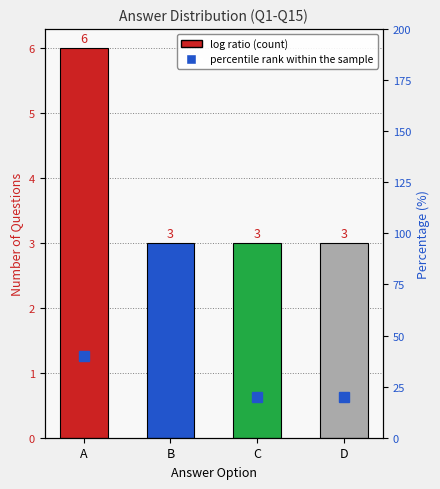

At A, list the series in order from smallest to largest.

Count, percentile rank within the sample